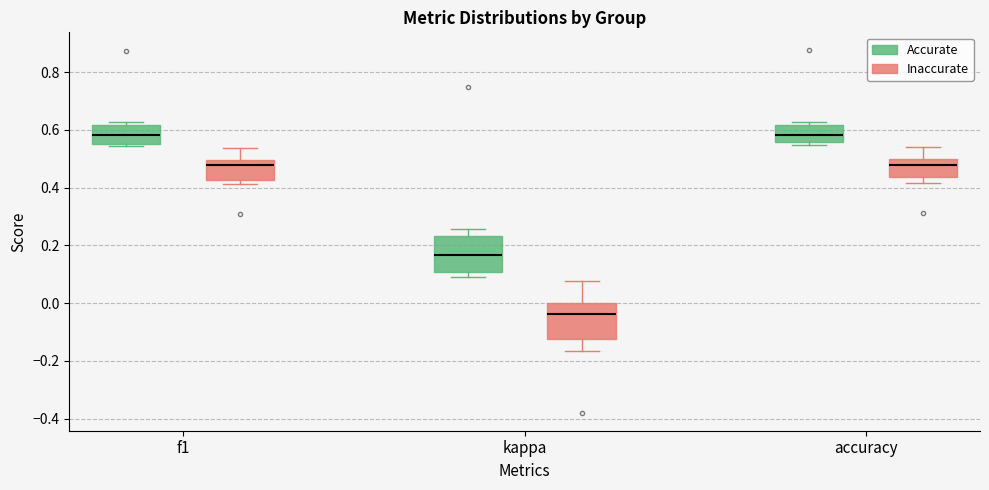

Reading left to right, read every box against the y-axis: the position of its median line, the range the box covers, and the ends of its whiskers. The values are not printed on the chart, so give them approximately, as read against the axis.

f1 (Accurate): median 0.58, box 0.54 to 0.62, whiskers 0.54 (just below the box's lower edge) to 0.62 (just above the box's upper edge)
f1 (Inaccurate): median 0.48, box 0.42 to 0.50, whiskers 0.42 (just below the box's lower edge) to 0.54
kappa (Accurate): median 0.16, box 0.10 to 0.24, whiskers 0.10 (just below the box's lower edge) to 0.26
kappa (Inaccurate): median -0.04, box -0.12 to 0.00, whiskers -0.16 to 0.08
accuracy (Accurate): median 0.58, box 0.56 to 0.62, whiskers 0.54 to 0.62 (just above the box's upper edge)
accuracy (Inaccurate): median 0.48, box 0.44 to 0.50, whiskers 0.42 to 0.54